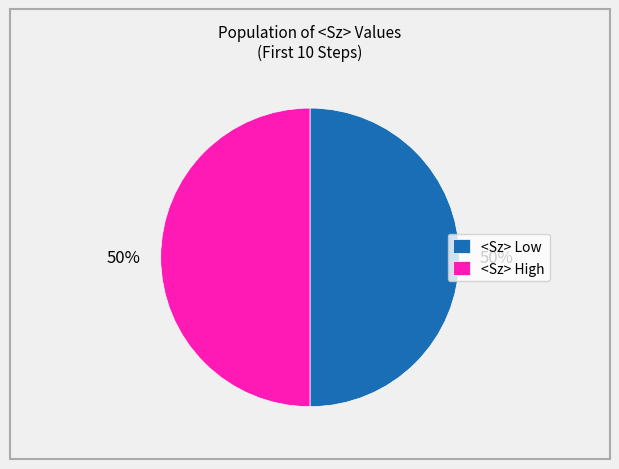

To the nearest percent, what is the average slice percentage?

50%